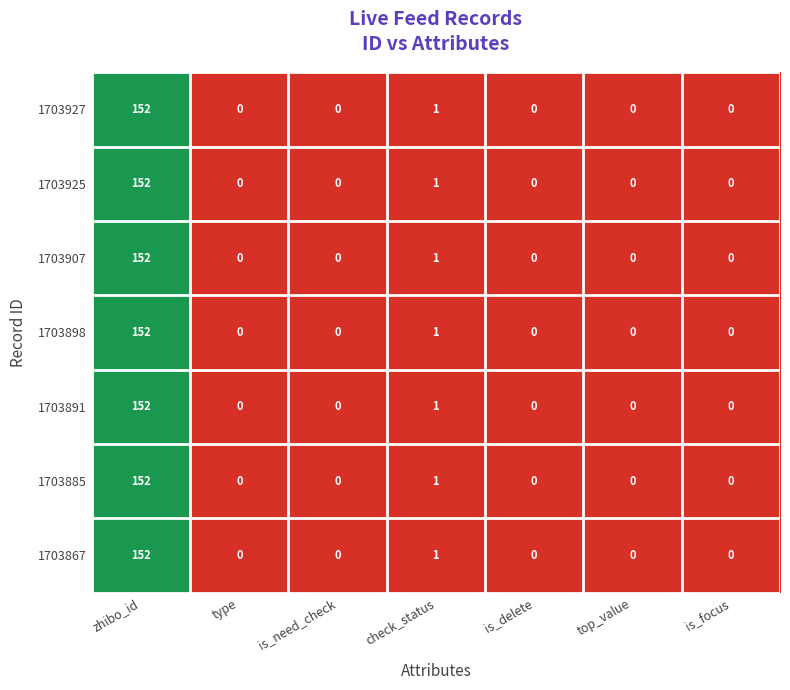

At which label is 1703907 closest to 76?

check_status